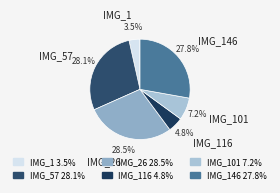

Does IMG_1 account for over 50% of the chart?

No